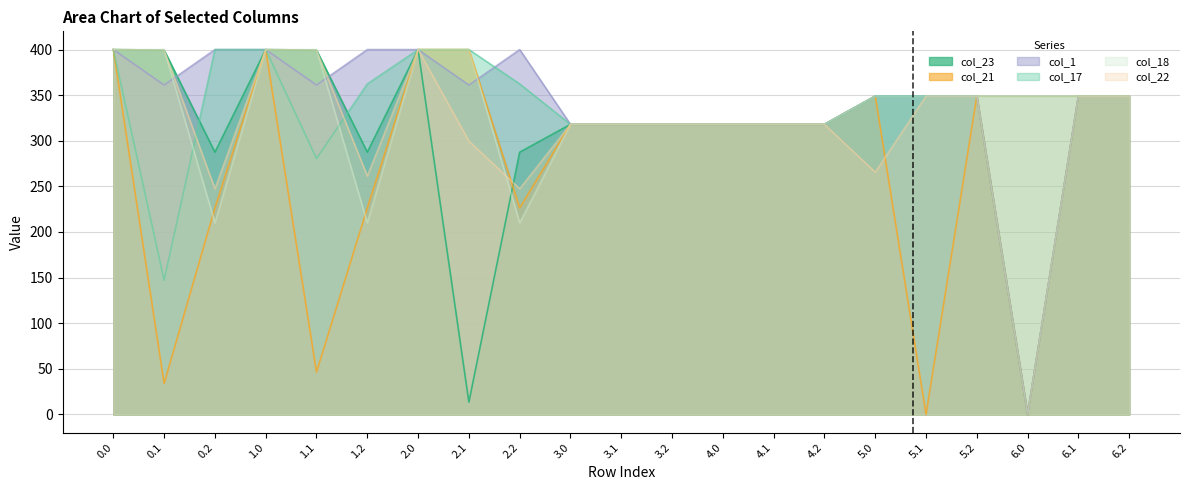

At which category does the chart reach its minimum across all series?

6.0